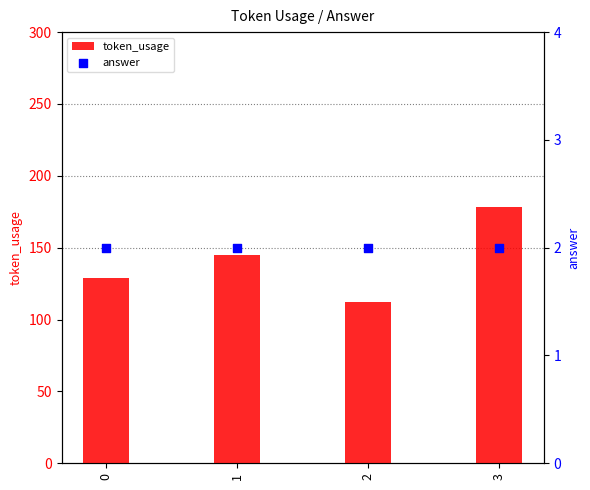

What is the total value across all series at 3?

180